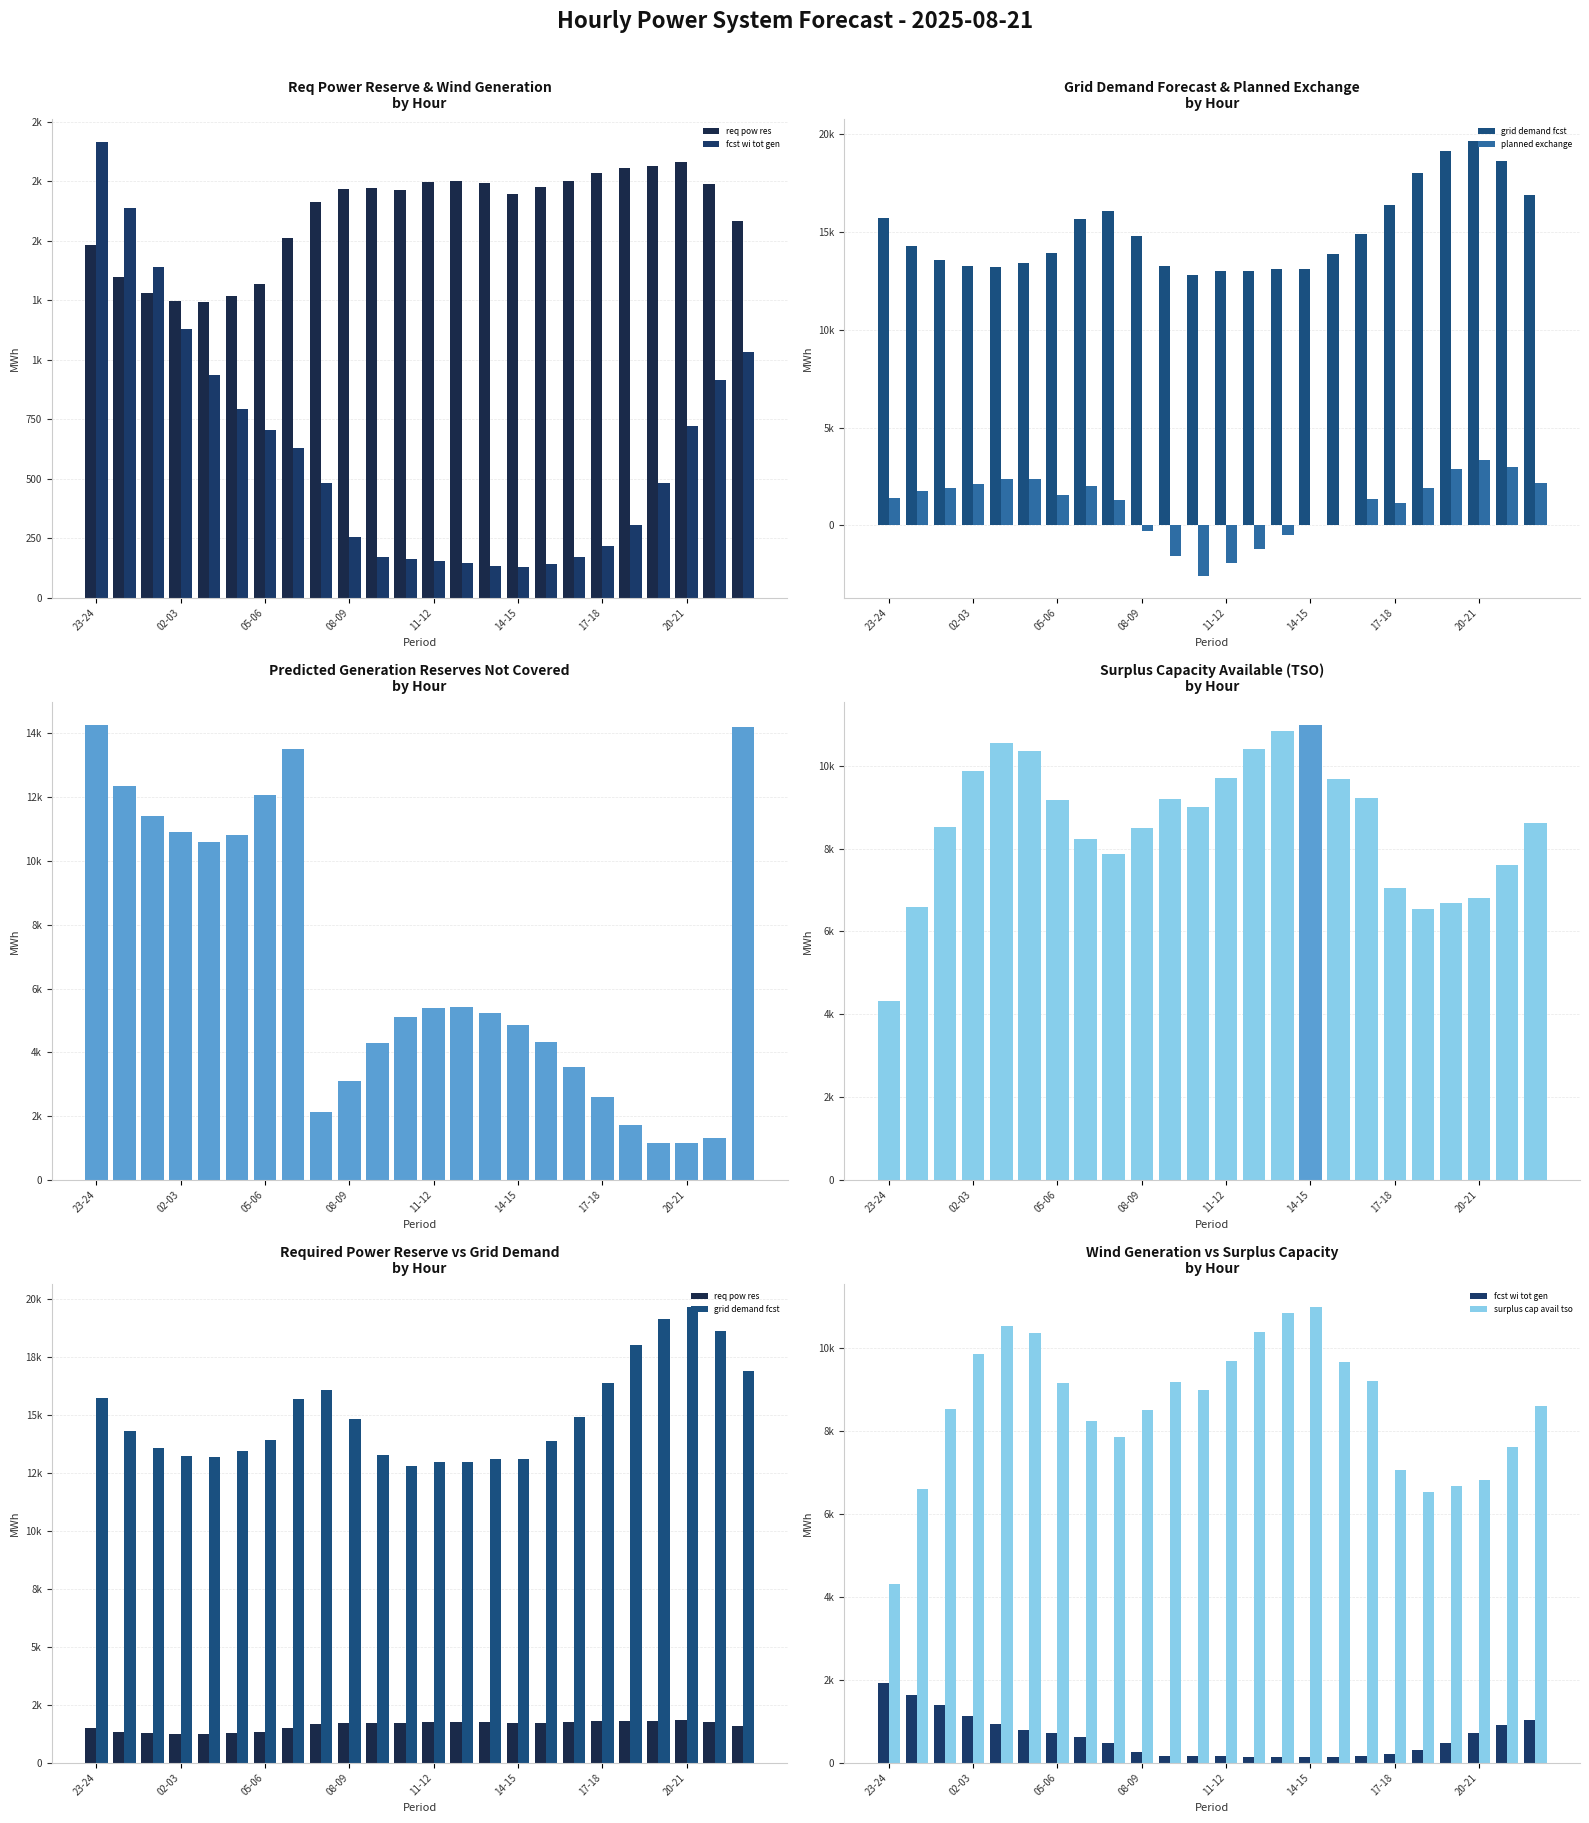

True or false: req pow res has a value of 3056 at 08-09.

False